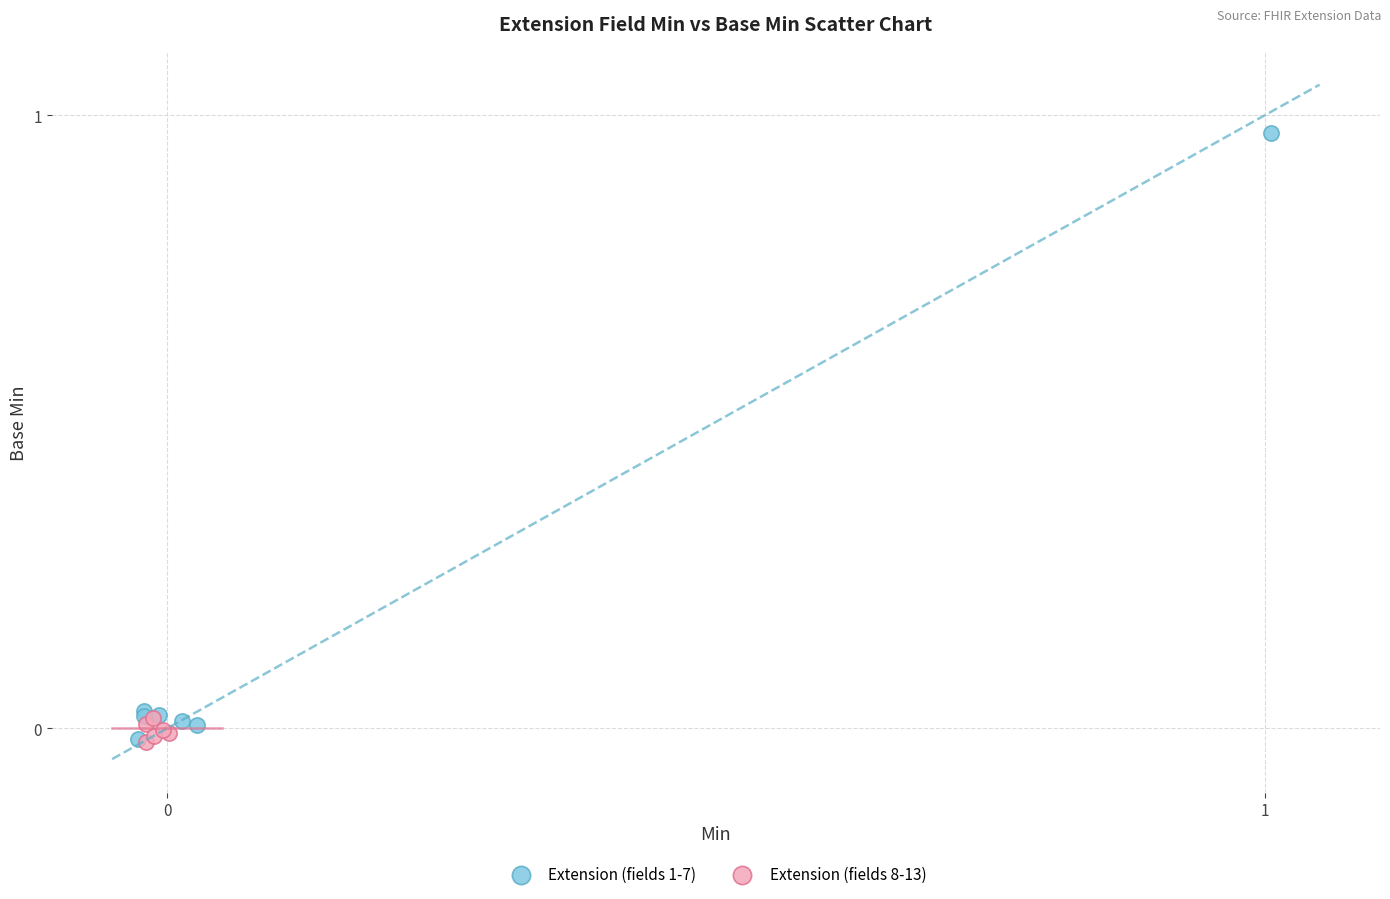

Which series has the largest Y range (max minus min)?

Extension (fields 1-7)